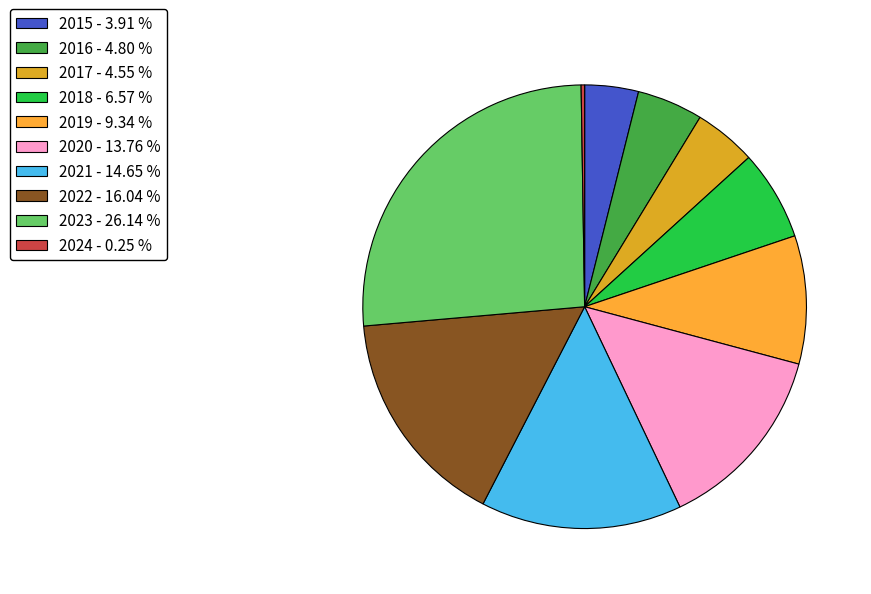

Rank the categories by value from lowest to highest.

2024, 2015, 2017, 2016, 2018, 2019, 2020, 2021, 2022, 2023